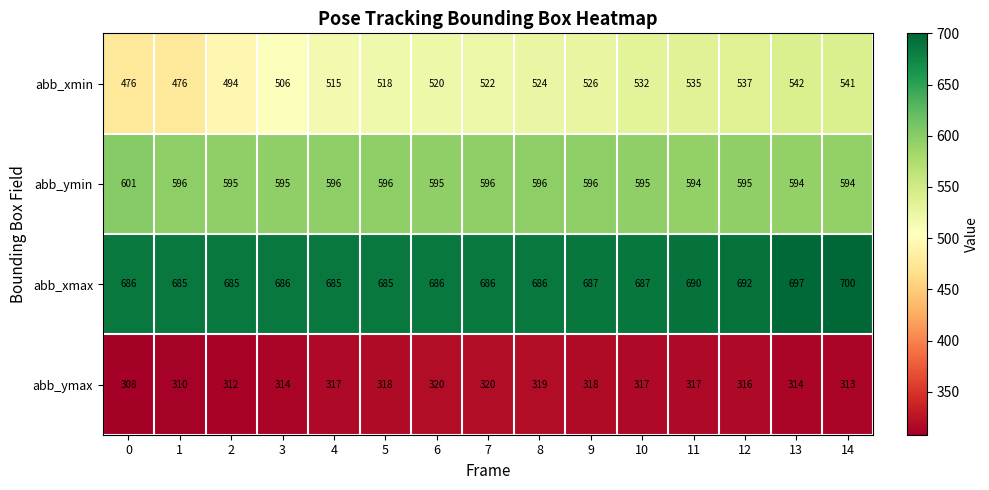

Is it true that abb_ymin equals 595 at 2?

True